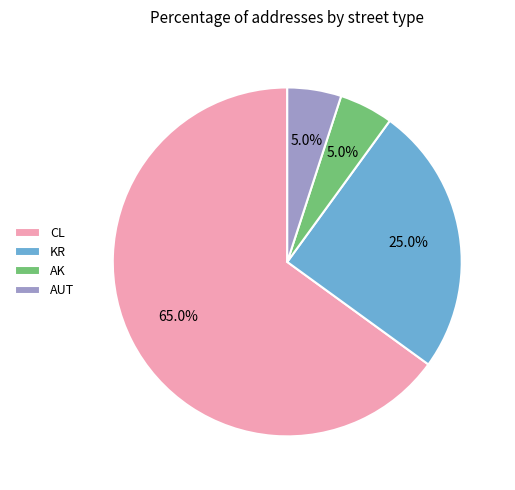

To the nearest percent, what is the combined percentage of CL and KR?

90%